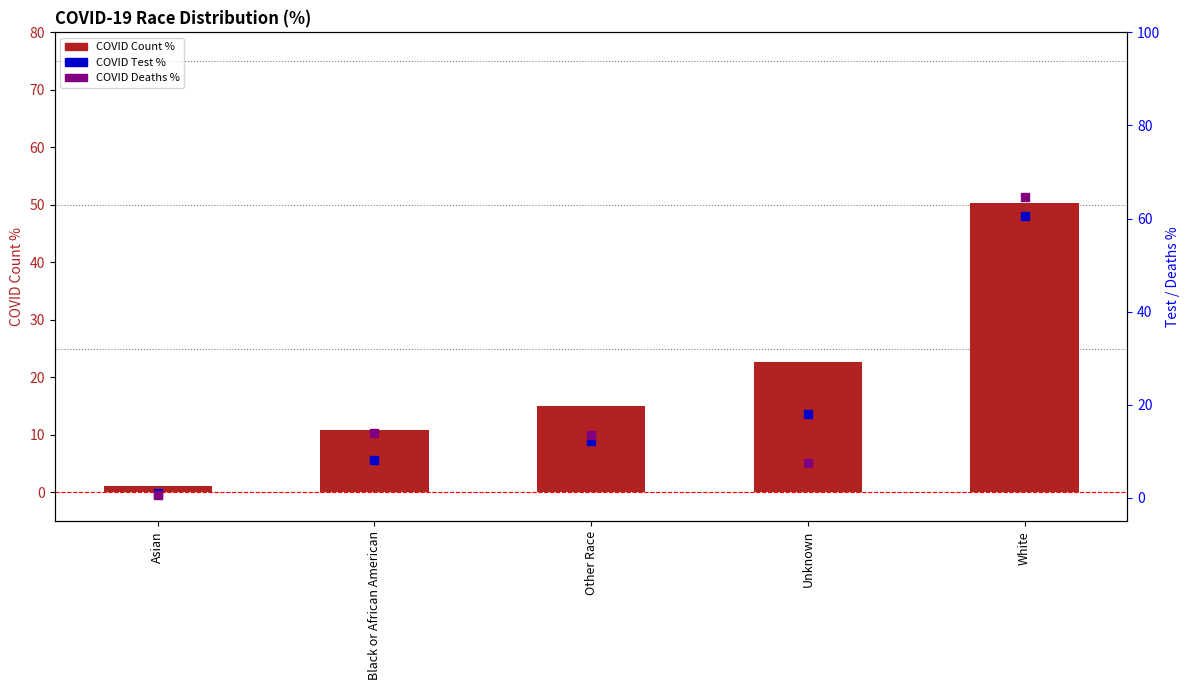

Which series contains the lowest Y value?

COVID Deaths %